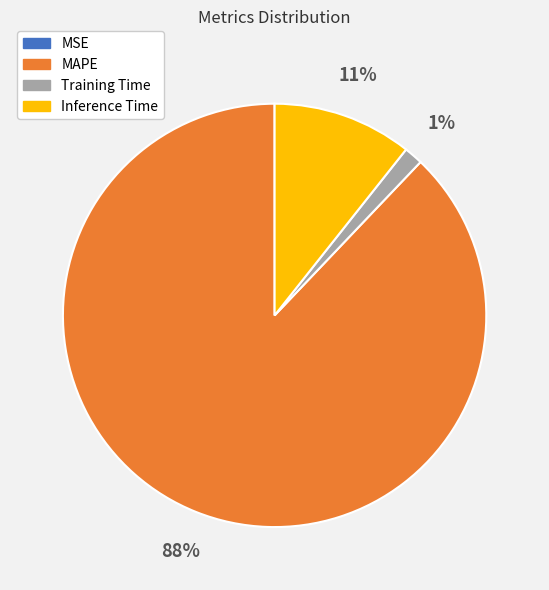

To the nearest percent, what is the difference between the largest and smallest slice percentages?

88%